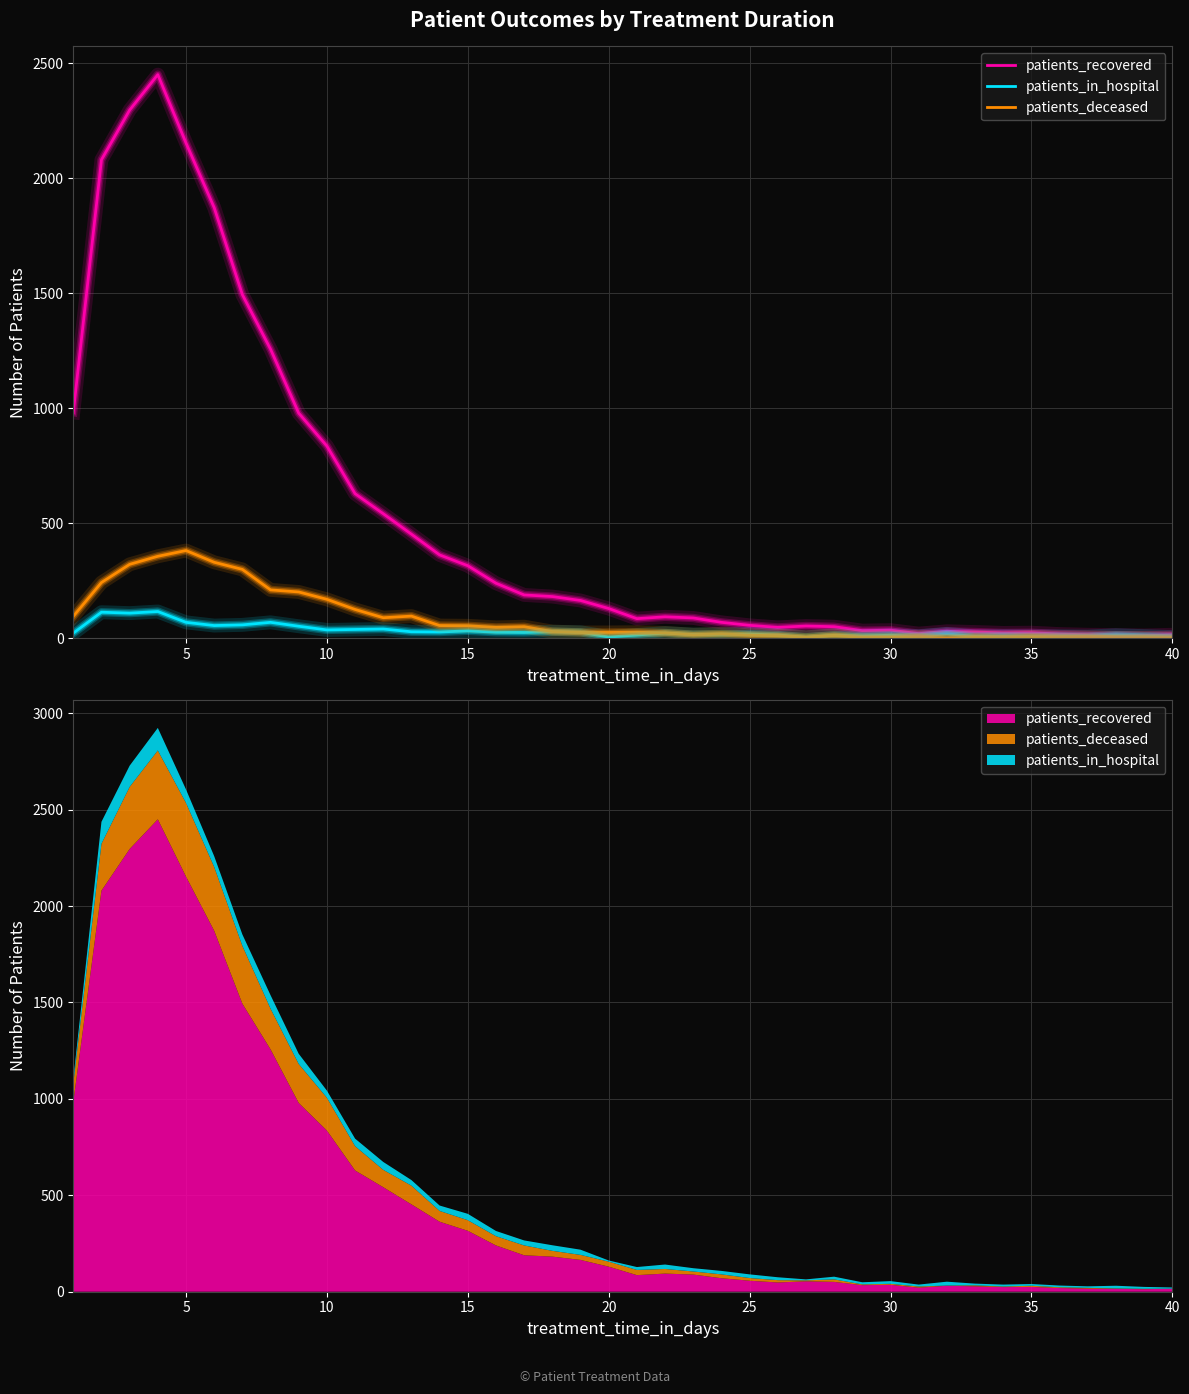

Which series has the largest total across all categories?

patients_recovered